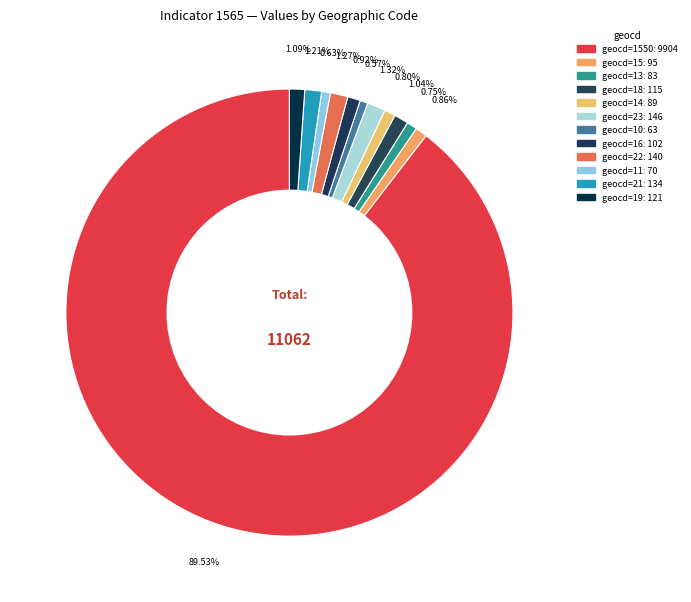

How many segments does this pie chart have?

12